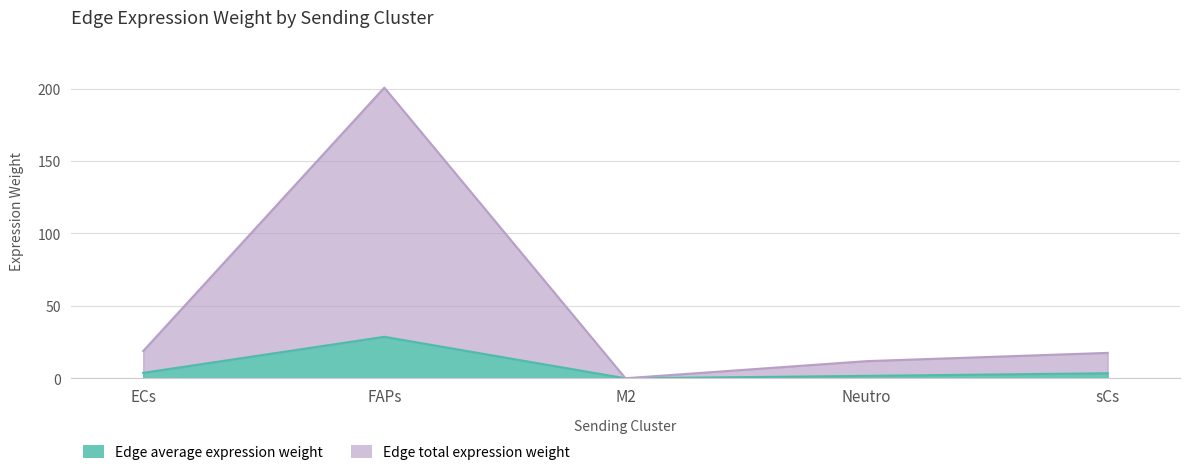

Where is the first local minimum for Edge total expression weight?

M2